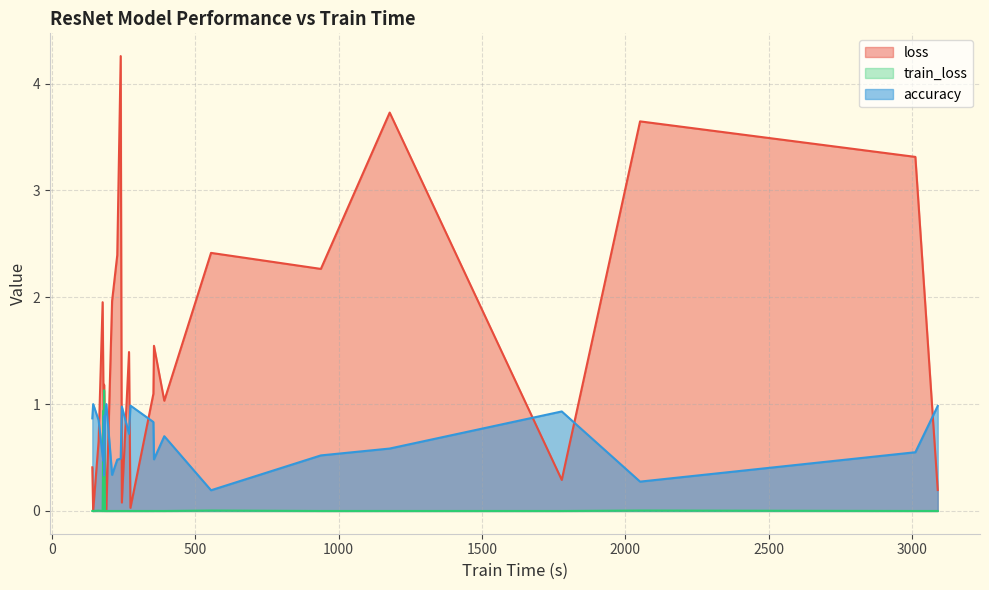

What is the difference between the second highest and second lowest values in the accuracy series?

0.7